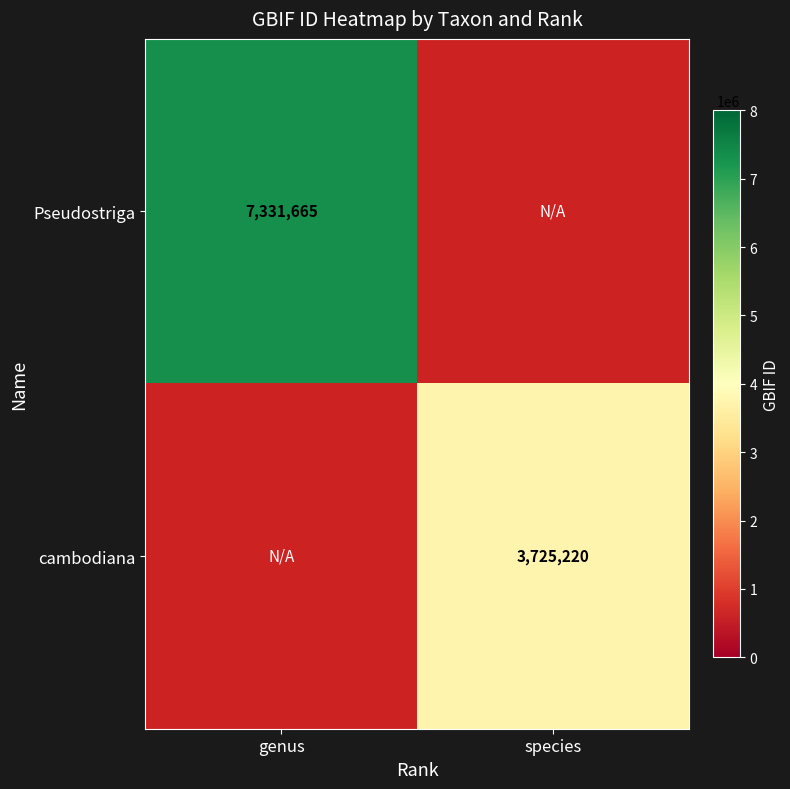

How many data points does each series have?

2